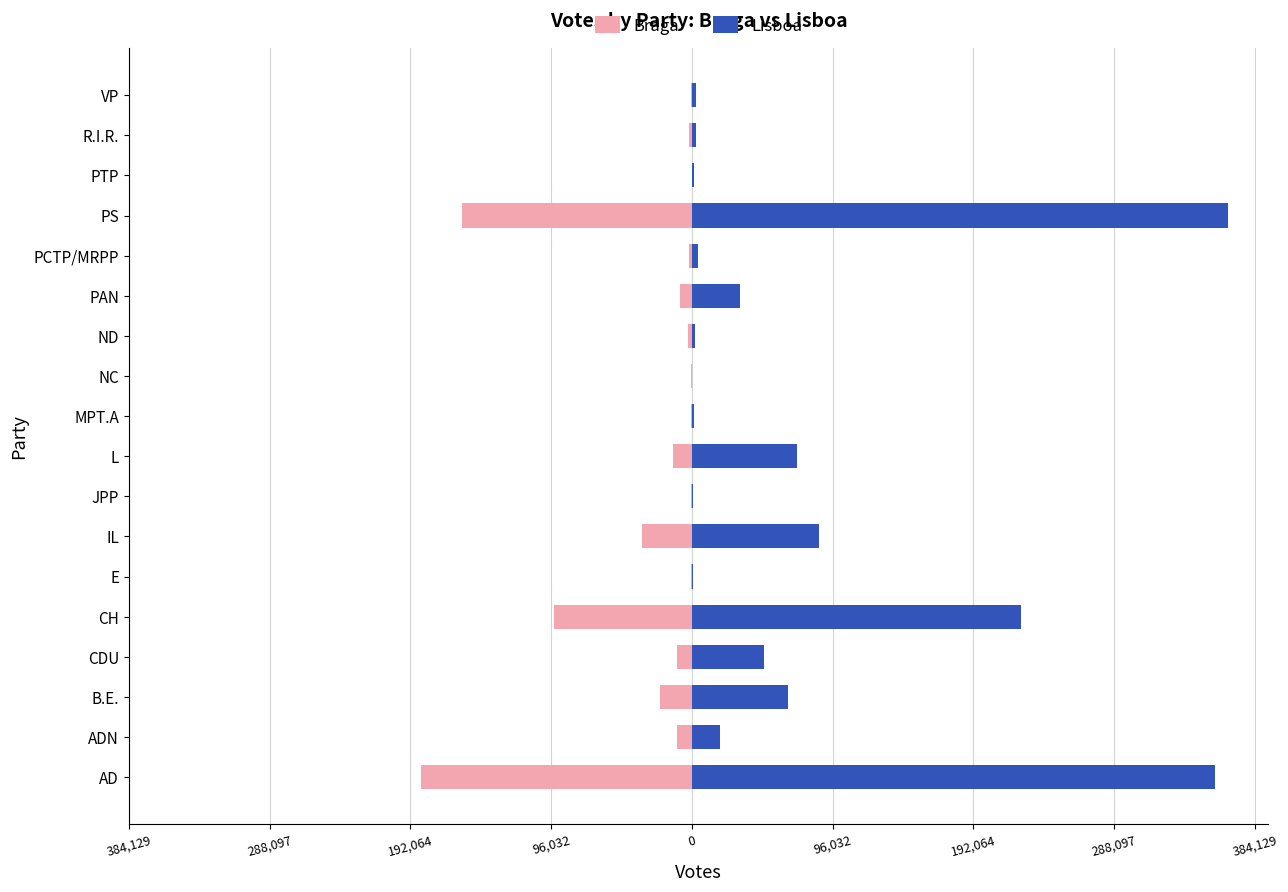

Is the value of Braga at B.E. greater than the value of Lisboa at CH?

No